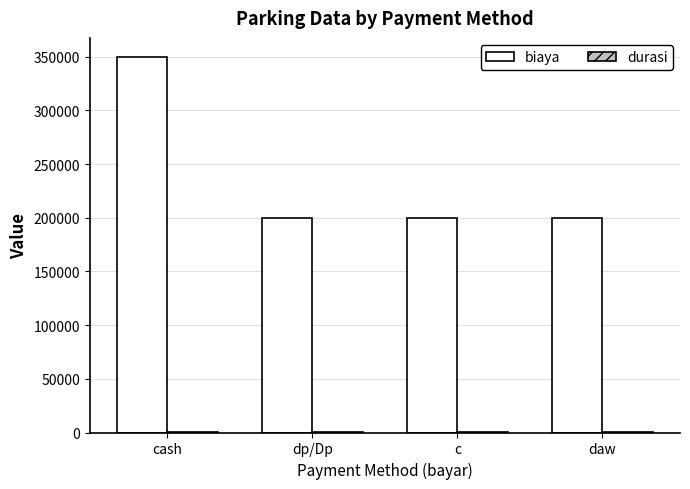

At which category is the sum across all series the highest?

cash